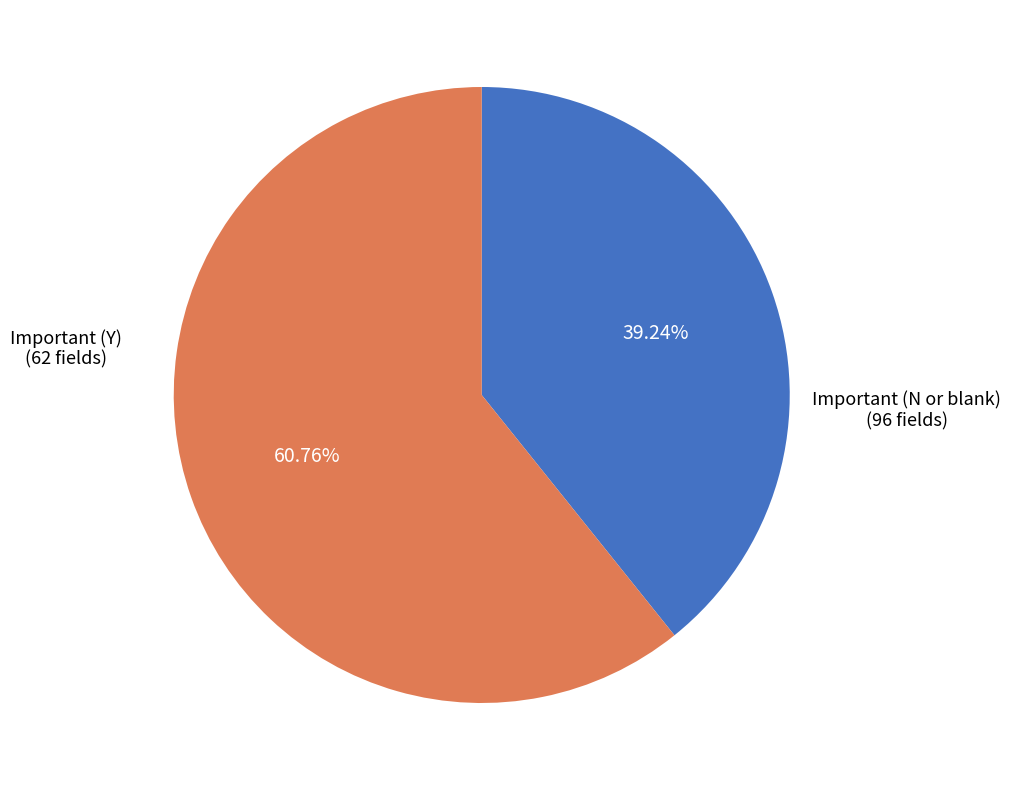

Is there a majority slice in this chart?

Yes